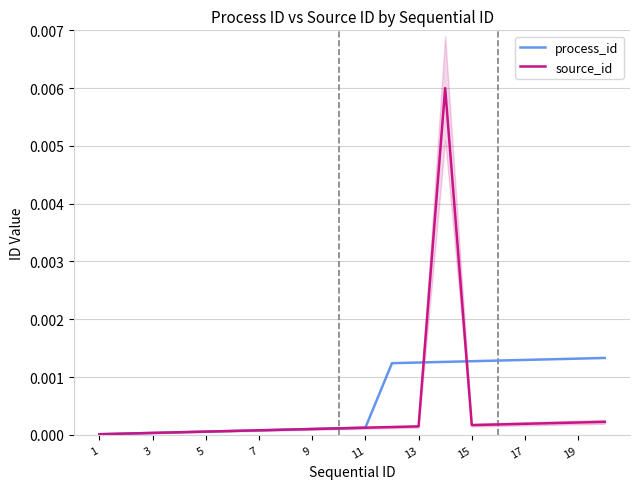

True or false: source_id and process_id cross at least once.

True